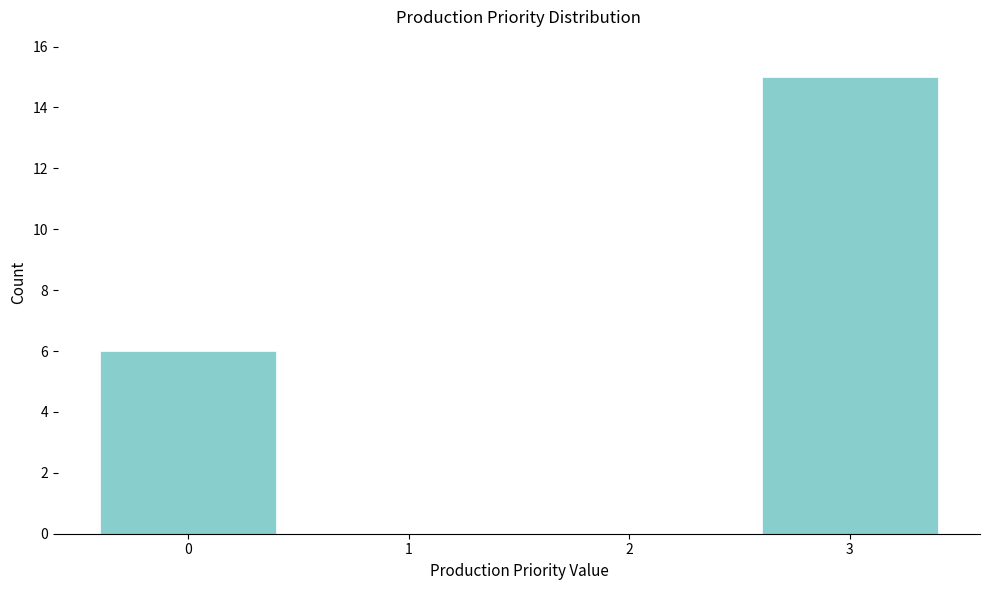

Reading right to left, list all the values displayed in this chart.

3=15	2=0	1=0	0=6